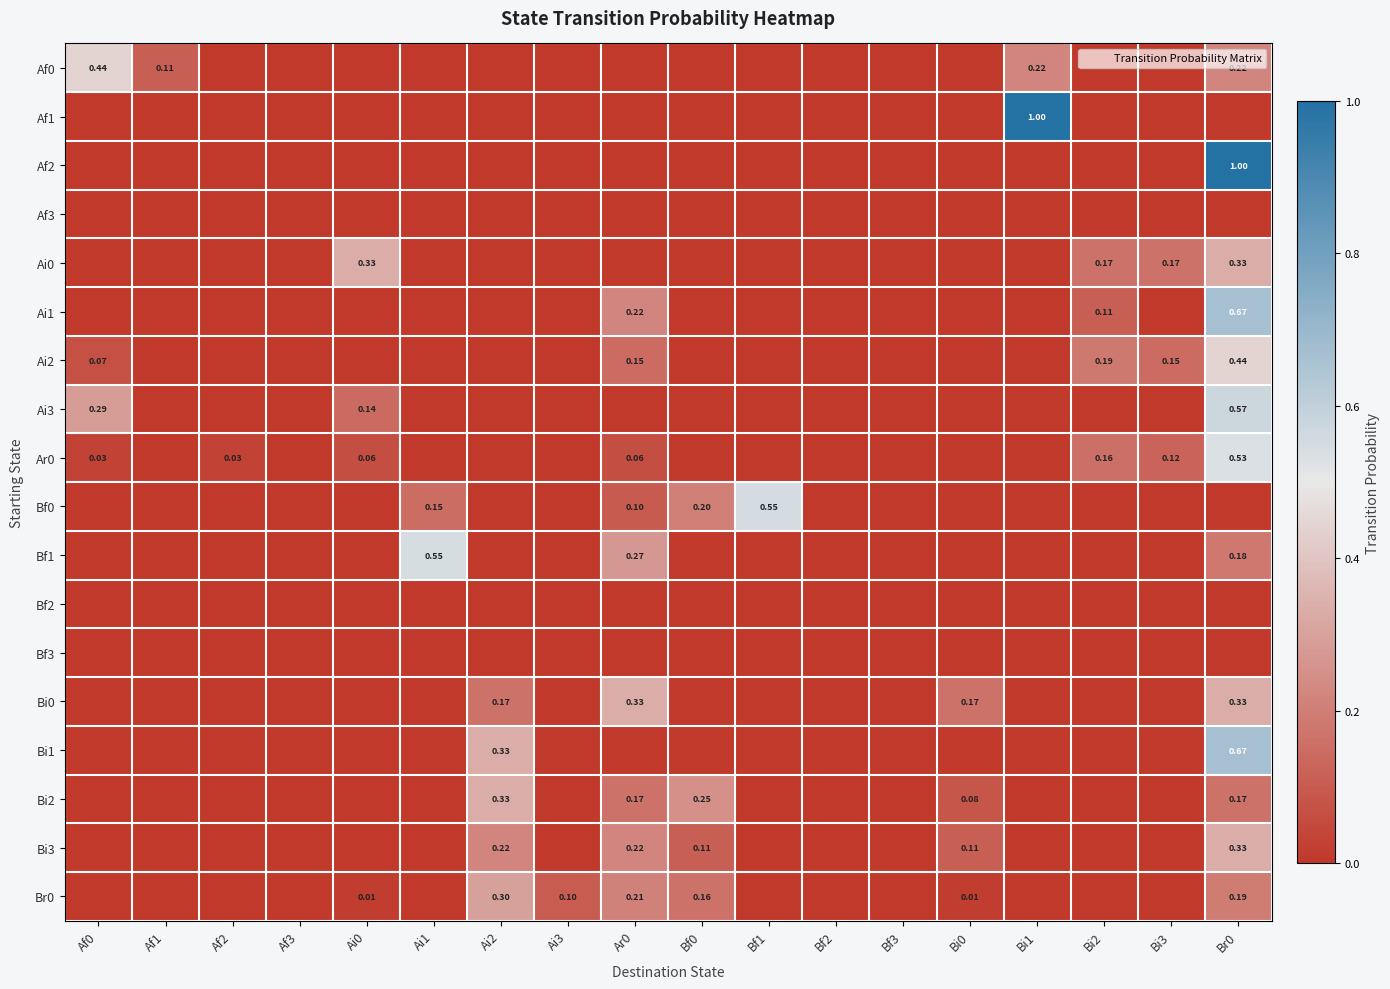

Rank the series at Ar0 from highest to lowest value.

Bi0, Bf1, Ai1, Bi3, Br0, Bi2, Ai2, Bf0, Ar0, Af0, Af1, Af2, Af3, Ai0, Ai3, Bf2, Bf3, Bi1